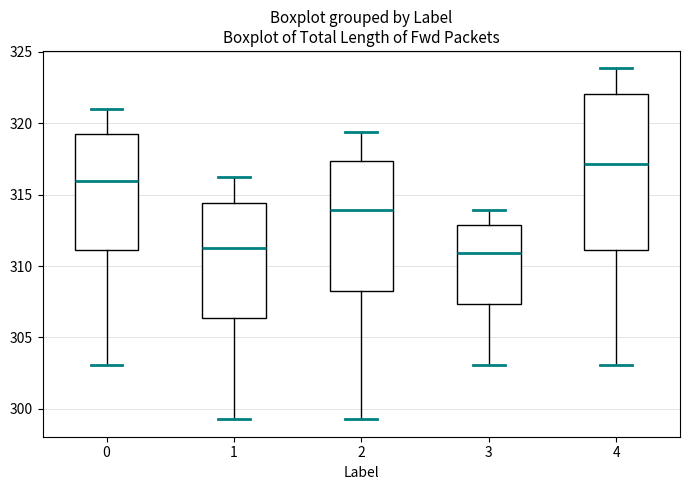

Reading left to right, read every box against the y-axis: the position of its median line, the range the box covers, and the ends of its whiskers. The values are not printed on the chart, so give them approximately, as read against the axis.

0: median 316.0, box 311.0 to 319.5, whiskers 303.0 to 321.0
1: median 311.5, box 306.5 to 314.5, whiskers 299.5 to 316.5
2: median 314.0, box 308.0 to 317.5, whiskers 299.5 to 319.5
3: median 311.0, box 307.5 to 313.0, whiskers 303.0 to 314.0
4: median 317.0, box 311.0 to 322.0, whiskers 303.0 to 324.0